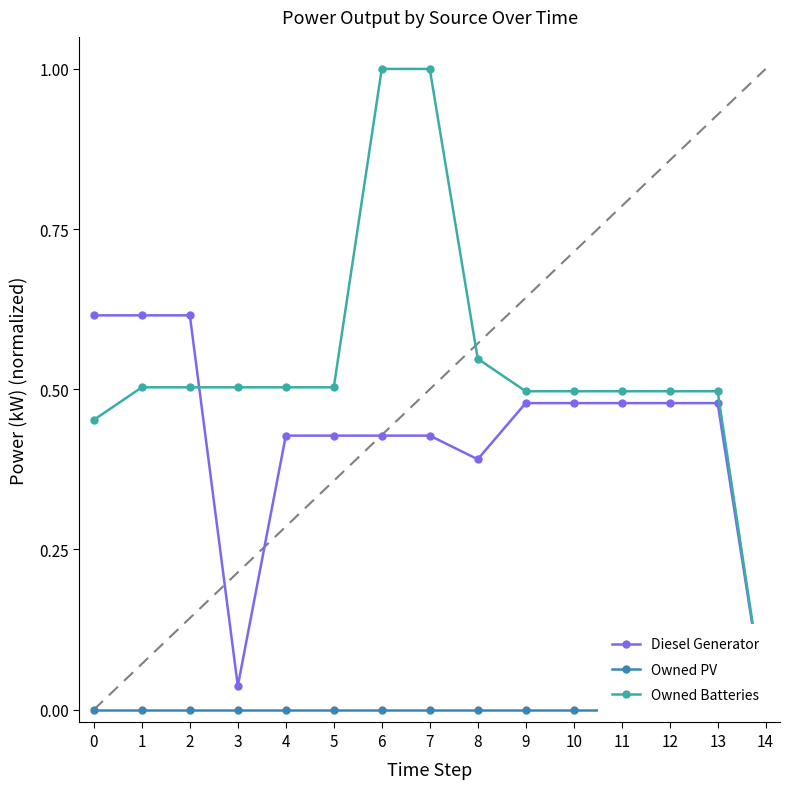

What is the difference between the maximum and minimum values in the Diesel Generator series?

0.6